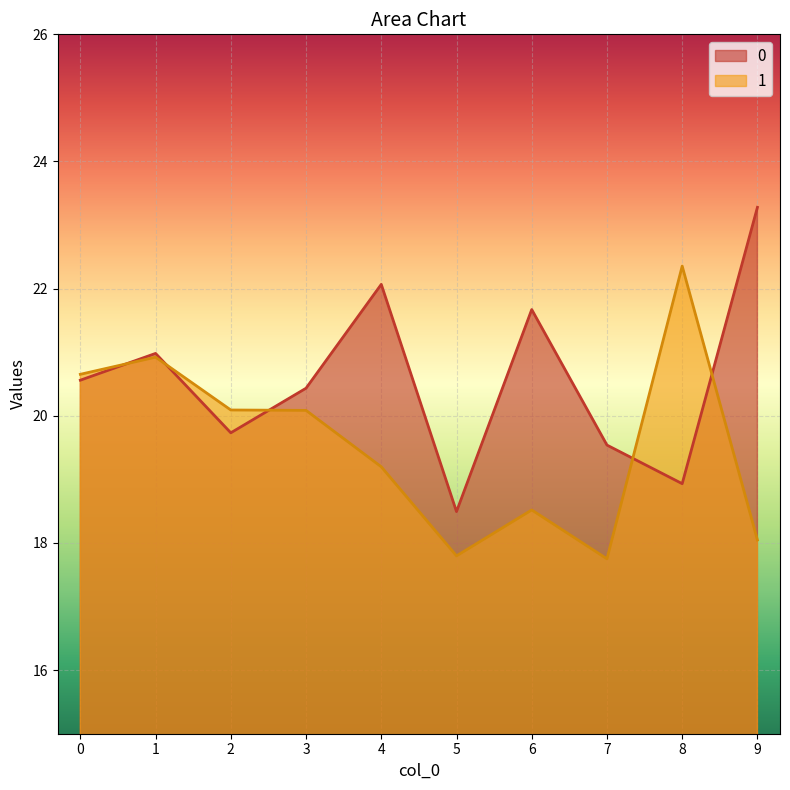

What is the difference between the maximum and minimum values in the 1 series?

4.6